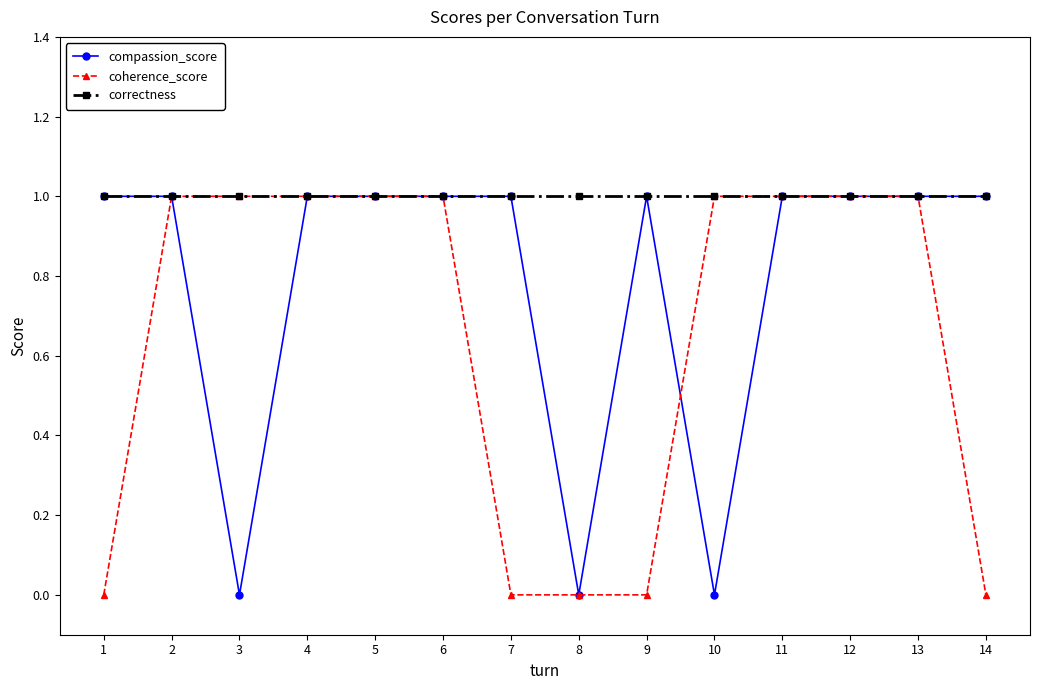

Reading left to right, extract all data points from this chart.

compassion_score: 1	1	0	1	1	1	1	0	1	0	1	1	1	1
coherence_score: 0	1	1	1	1	1	0	0	0	1	1	1	1	0
correctness: 1	1	1	1	1	1	1	1	1	1	1	1	1	1